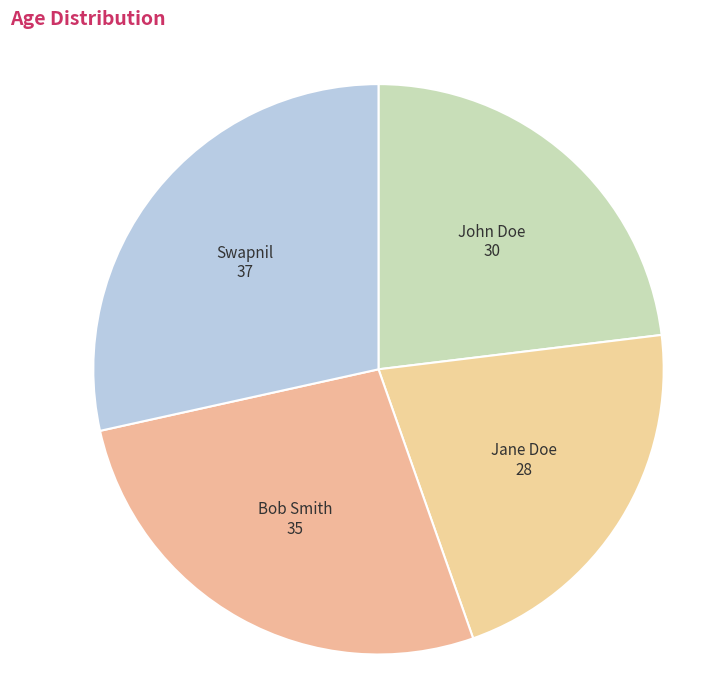

Does any single category account for the majority?

No